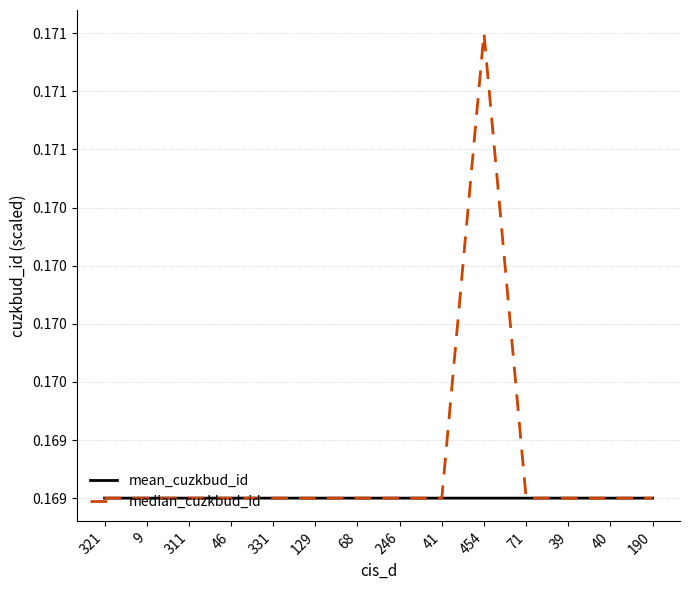

Does the chart have visible grid lines?

Yes